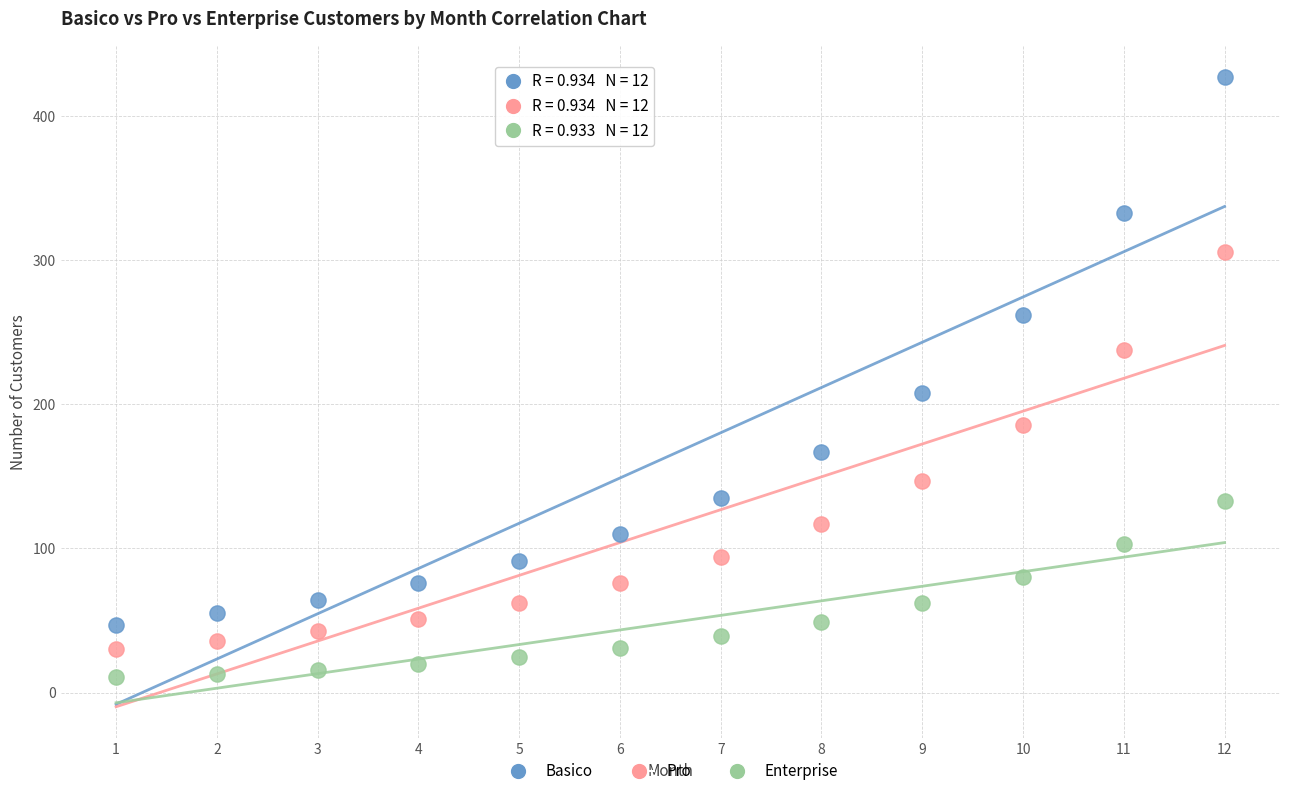

Across all series, what Y value is closest to 219?

208